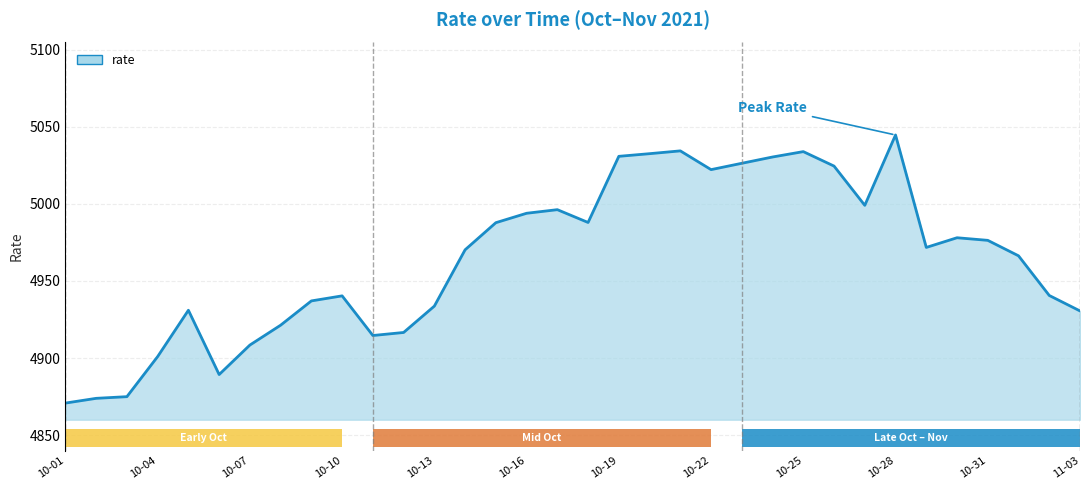

At which category does the chart reach its peak across all series?

10-28